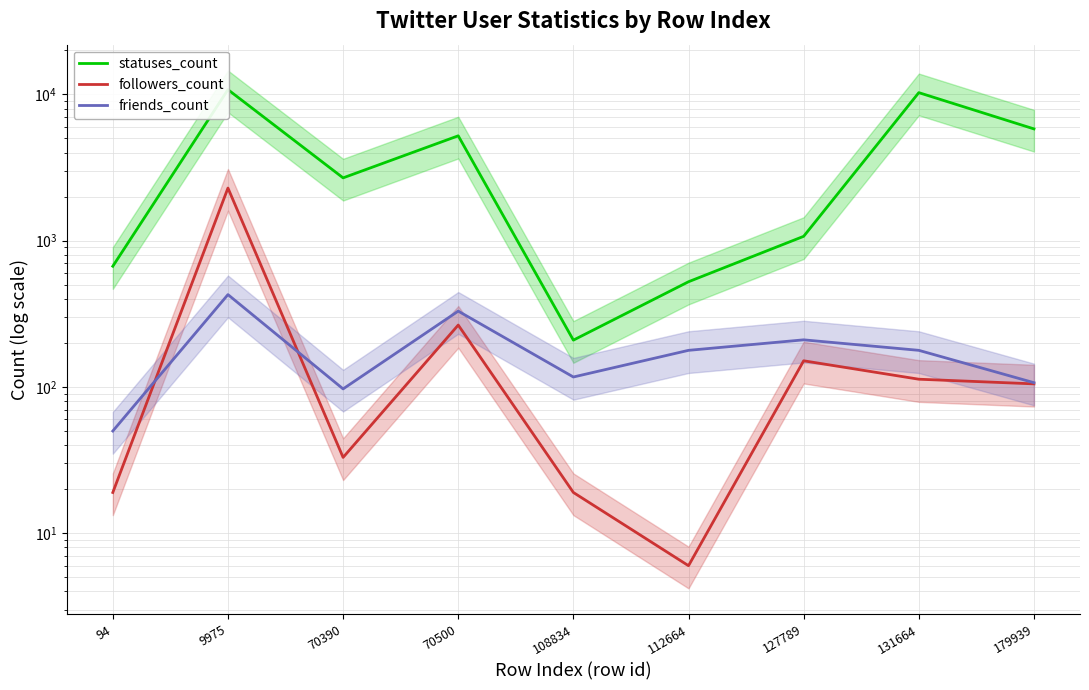

Which category has the highest value in the friends_count series?

9975